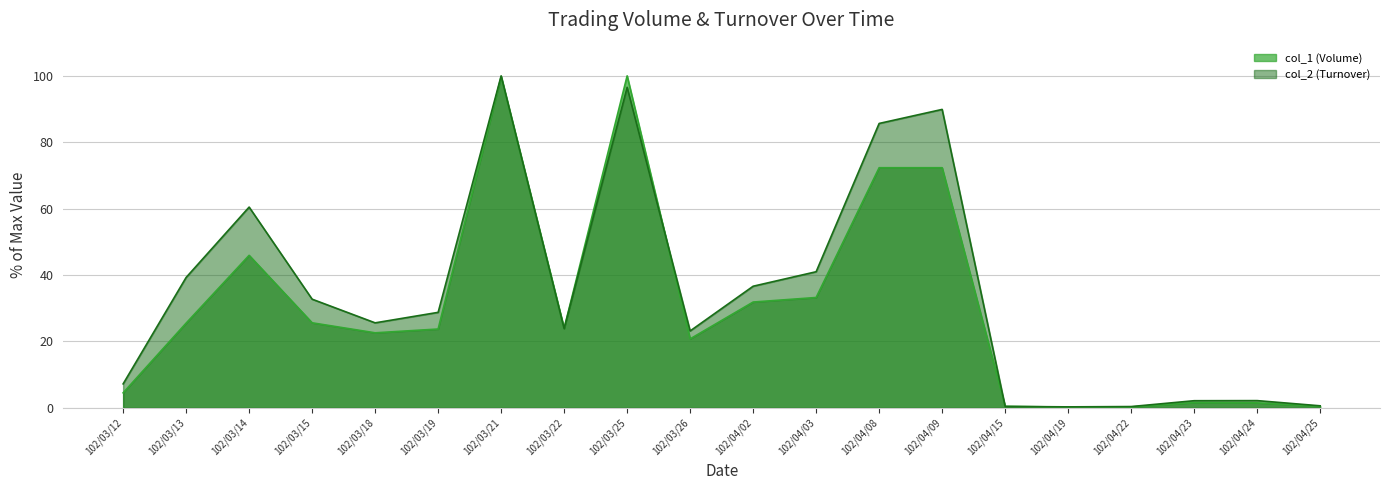

Reading left to right, what are all the values shown in this chart?

col_1 (Volume): 102/03/12=4.5	102/03/13=25.5	102/03/14=45.9	102/03/15=25.6	102/03/18=22.6	102/03/19=23.7	102/03/21=99.8	102/03/22=24.0	102/03/25=100.0	102/03/26=20.8	102/04/02=31.9	102/04/03=33.2	102/04/08=72.3	102/04/09=72.3	102/04/15=0.5	102/04/19=0.2	102/04/22=0.3	102/04/23=1.6	102/04/24=1.5	102/04/25=0.5
col_2 (Turnover): 102/03/12=7.2	102/03/13=39.3	102/03/14=60.5	102/03/15=32.7	102/03/18=25.6	102/03/19=28.8	102/03/21=100.0	102/03/22=23.9	102/03/25=96.6	102/03/26=23.2	102/04/02=36.6	102/04/03=41.0	102/04/08=85.7	102/04/09=89.9	102/04/15=0.4	102/04/19=0.3	102/04/22=0.4	102/04/23=2.2	102/04/24=2.2	102/04/25=0.6